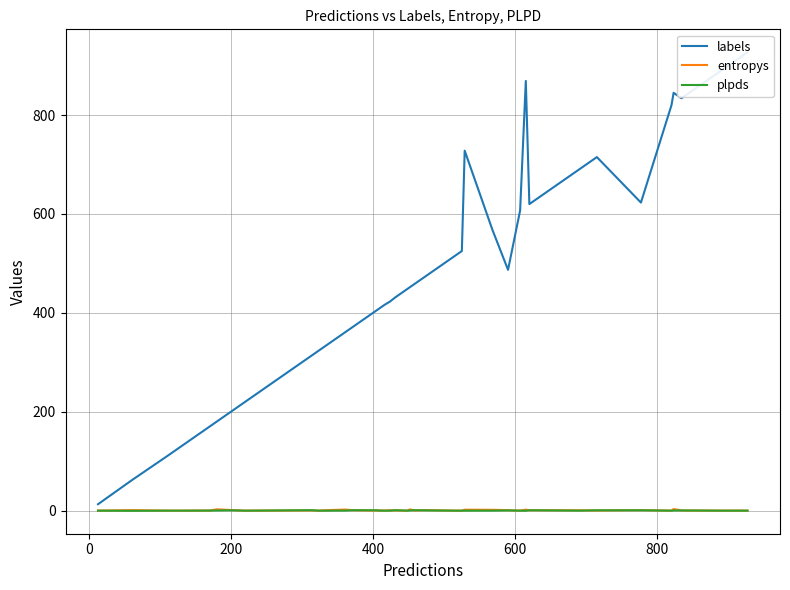

Count the number of data series in this chart.

3